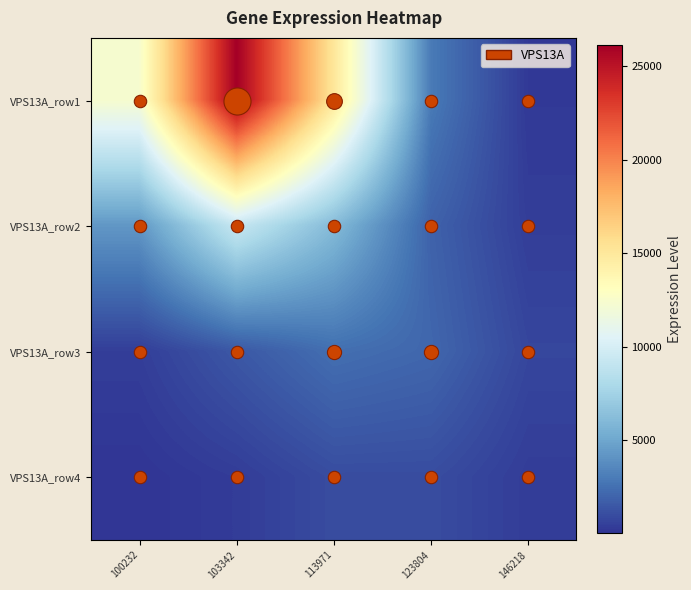

Rank the series by their maximum value, from lowest to highest.

VPS13A_row4, VPS13A_row3, VPS13A_row2, VPS13A_row1